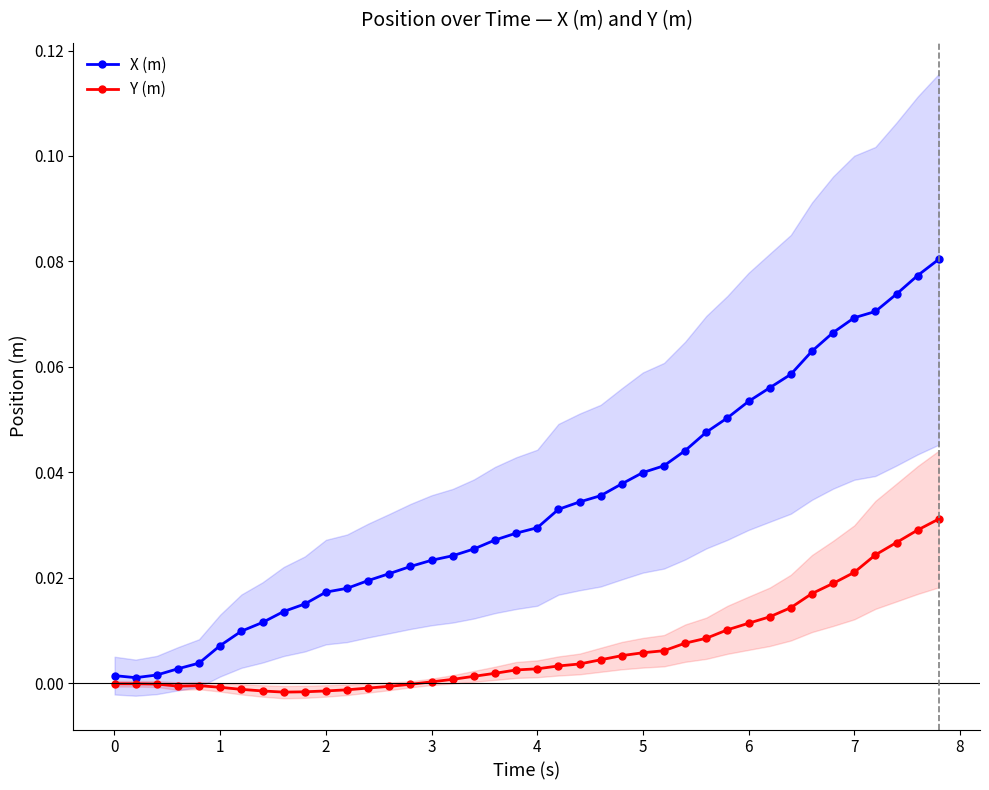

How many distinct data groups are displayed?

2